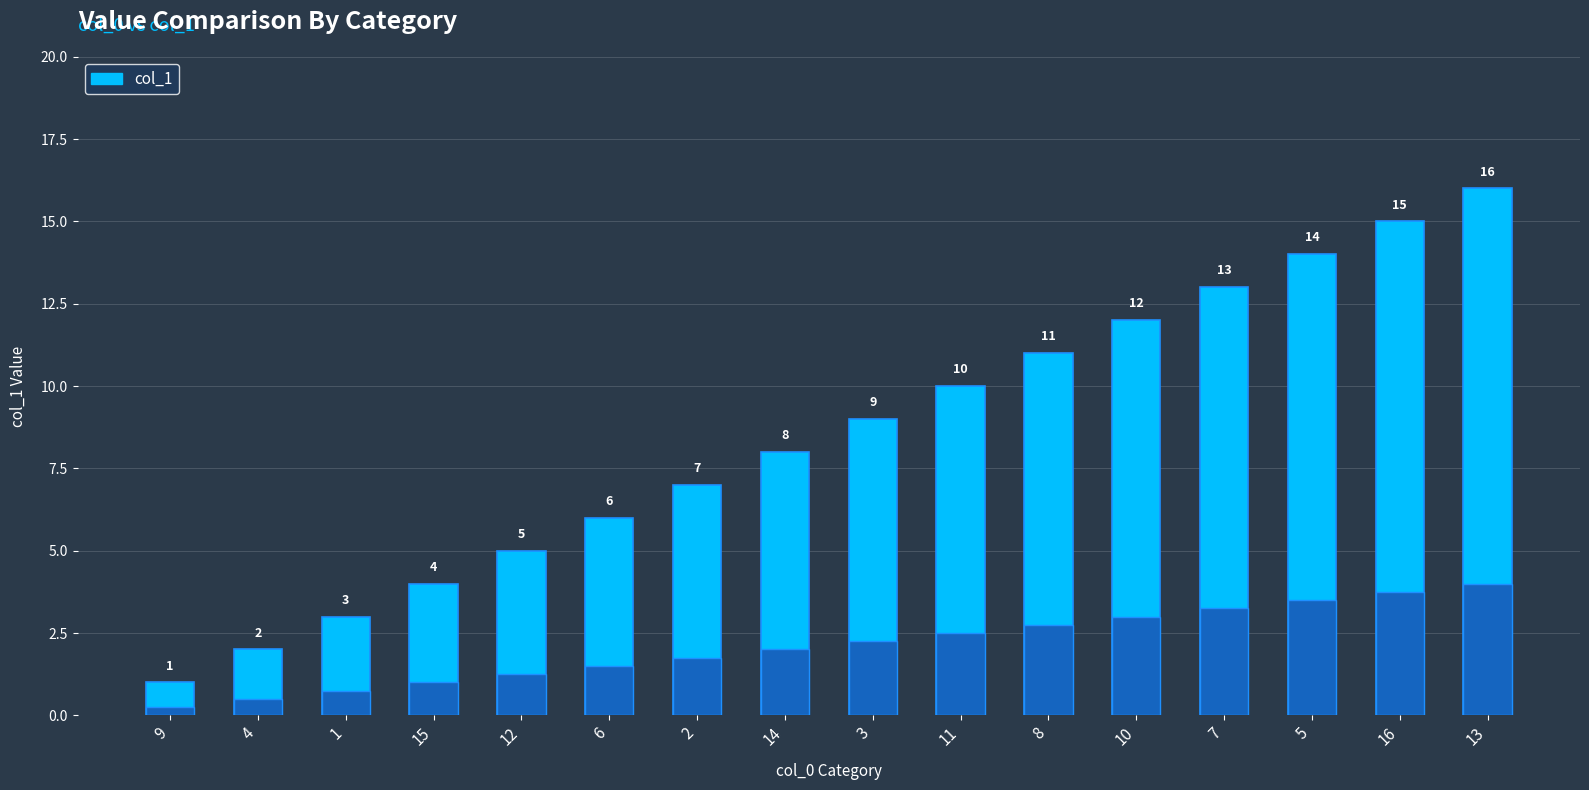

List the labels in order of value, smallest first.

9, 4, 1, 15, 12, 6, 2, 14, 3, 11, 8, 10, 7, 5, 16, 13